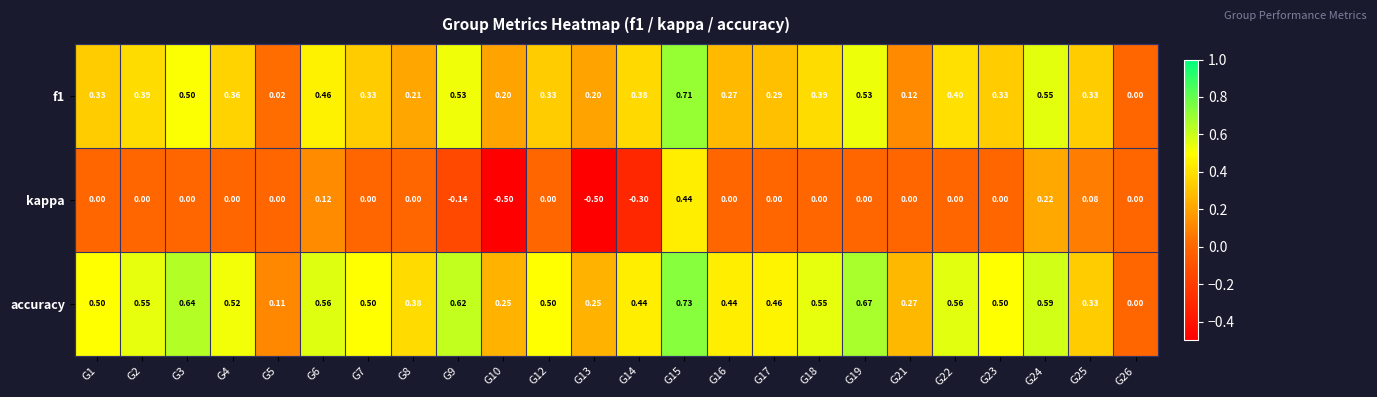

Which series has the largest range (max minus min)?

kappa